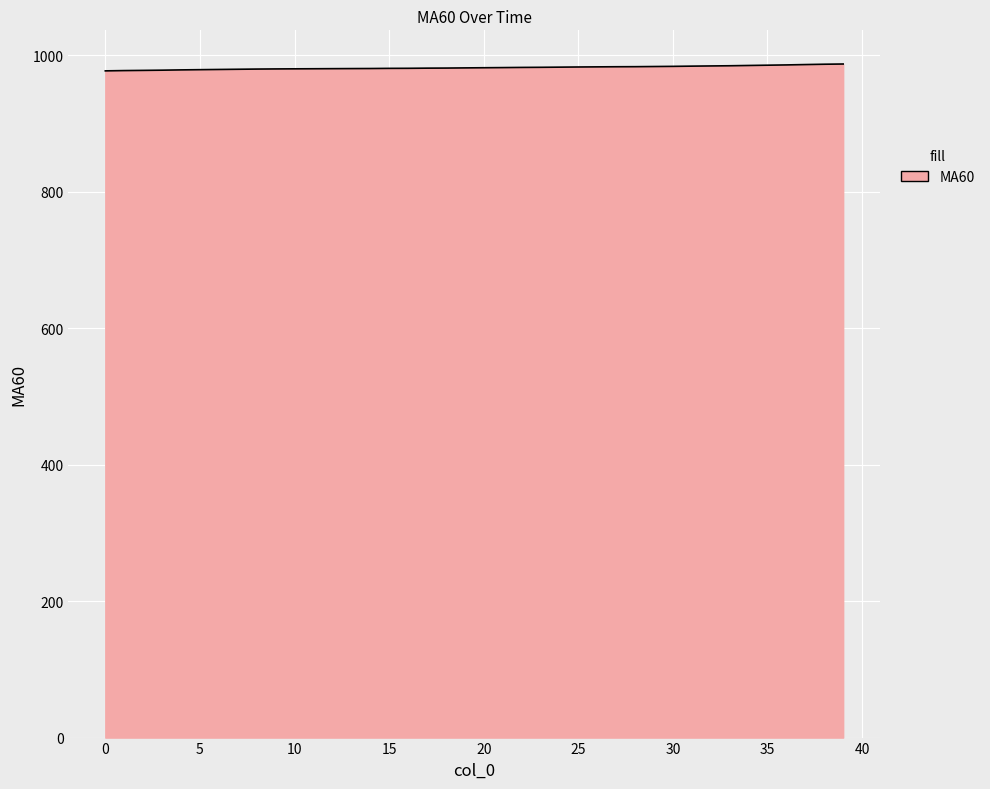

What is the average value?

981.8